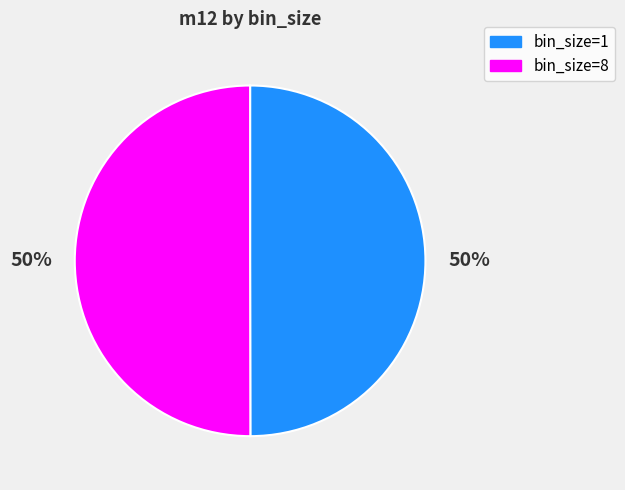

Is the sum of bin_size=1 and bin_size=8 greater than half?

Yes